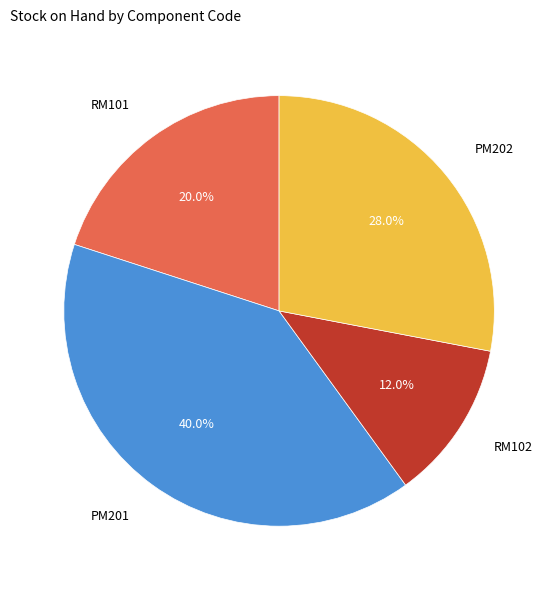

To the nearest percent, what is the difference between the largest and smallest slice percentages?

28%